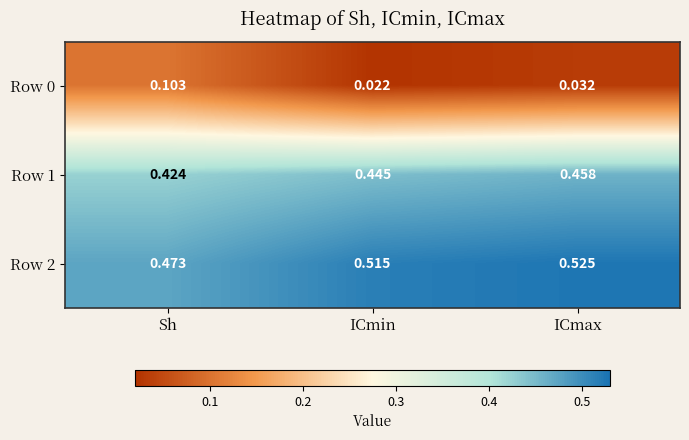

Where is Row 0 nearest to the value 0?

ICmin